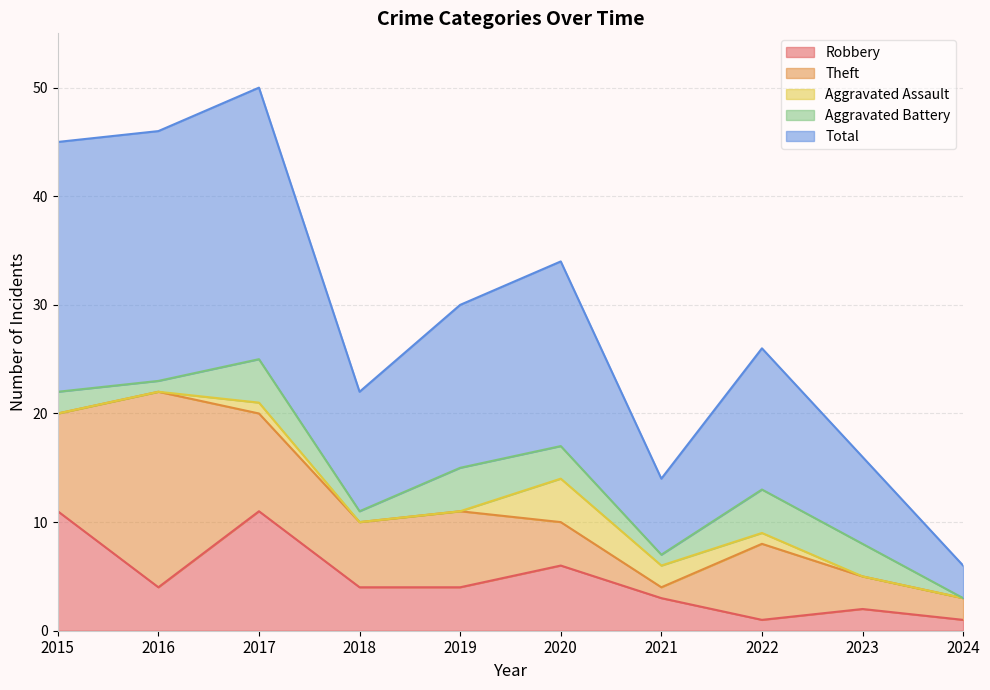

At which label does Total reach its minimum?

2024